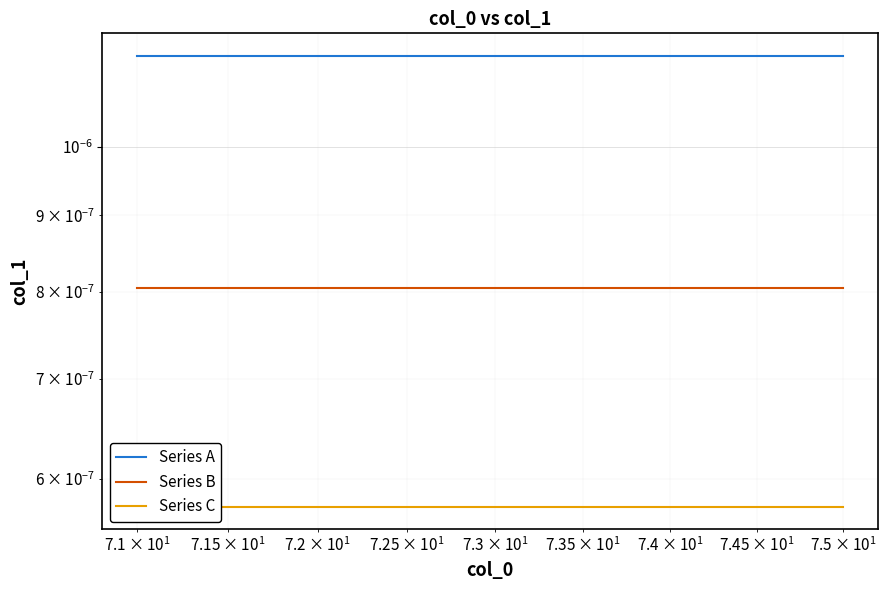

List the series in order of their overall mean, highest first.

Series A, Series B, Series C